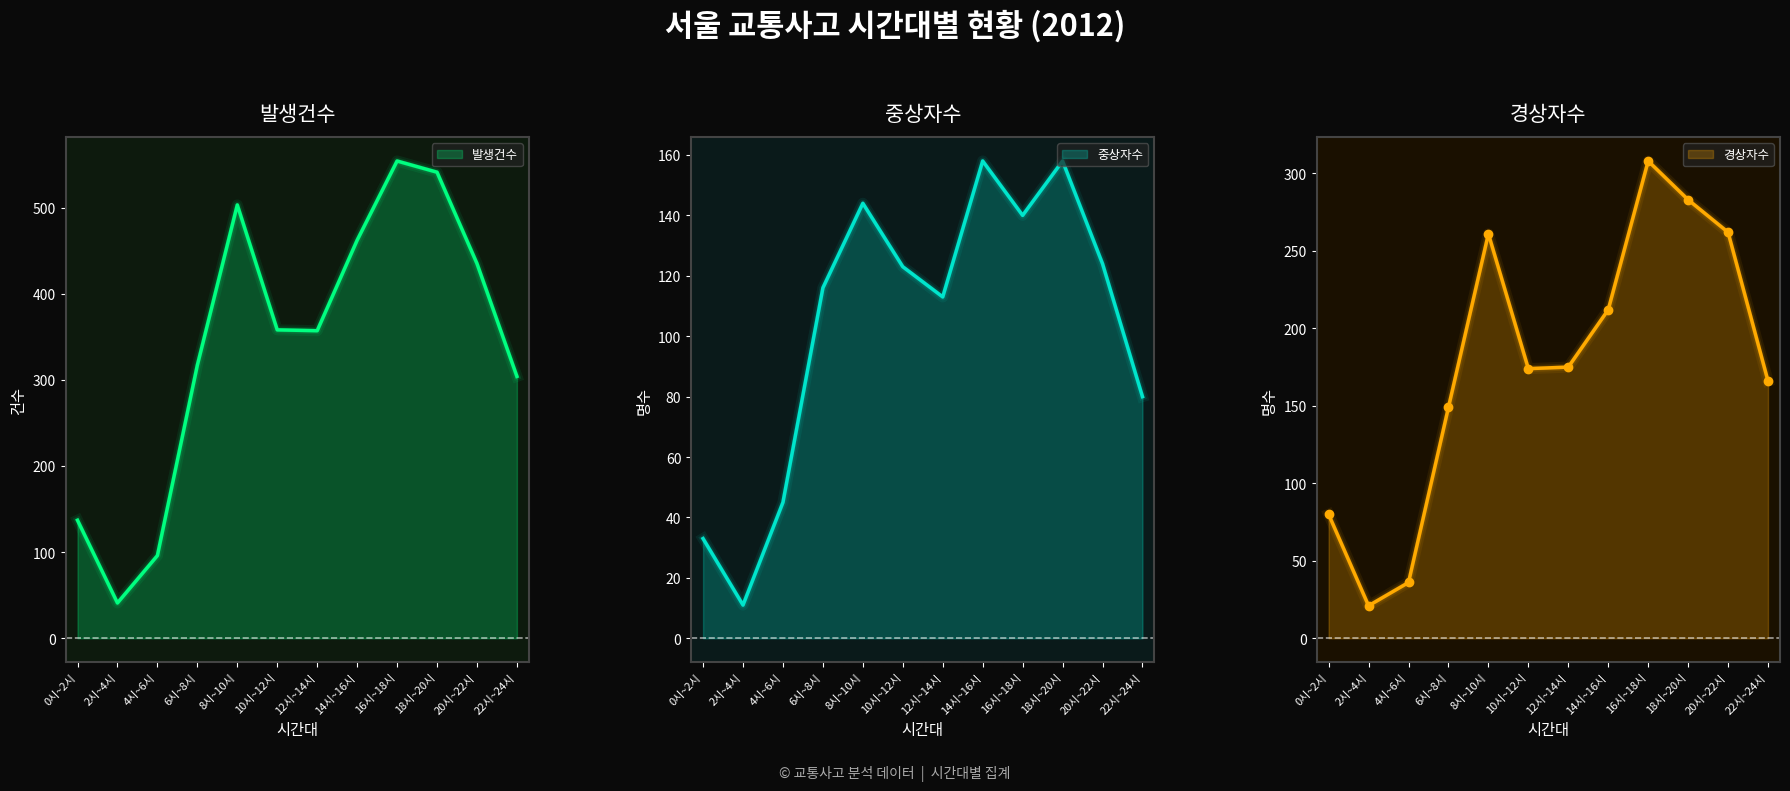

Read the 경상자수 value at 12시~14시.

175